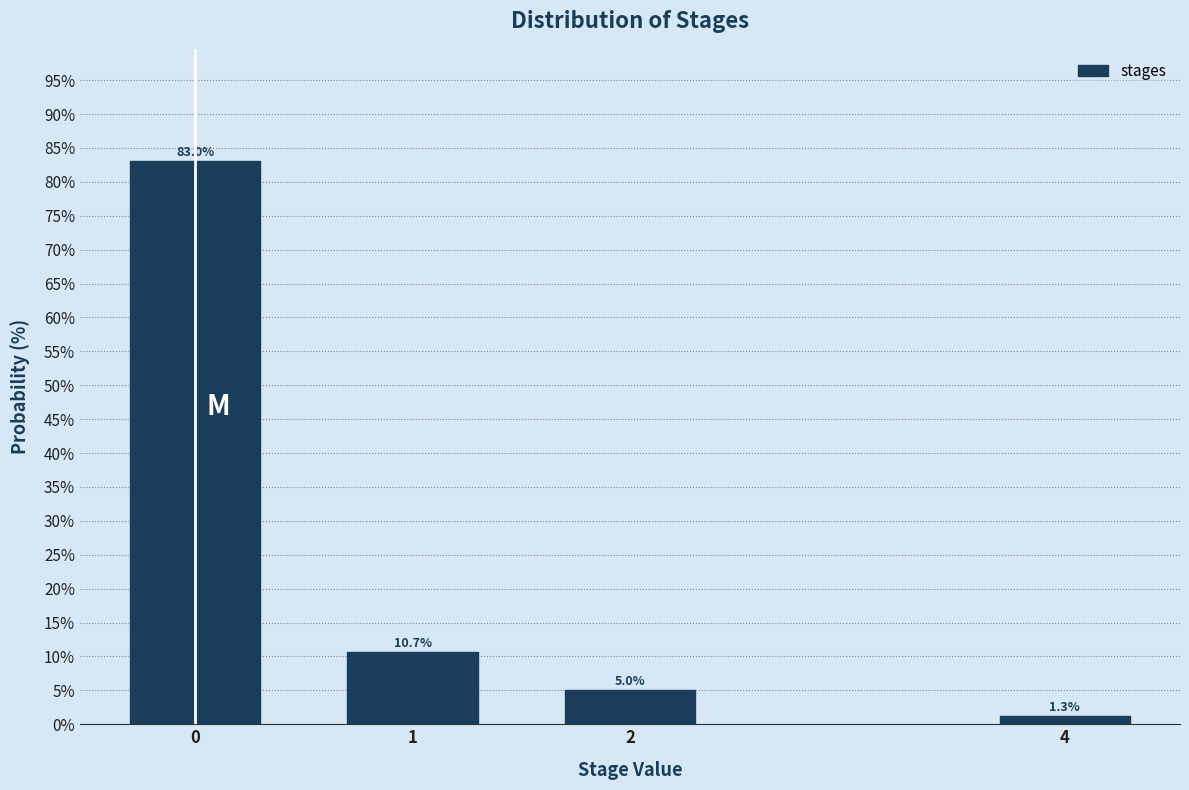

Reading right to left, transcribe all the data shown in this chart.

1.3	5.0	10.7	83.0